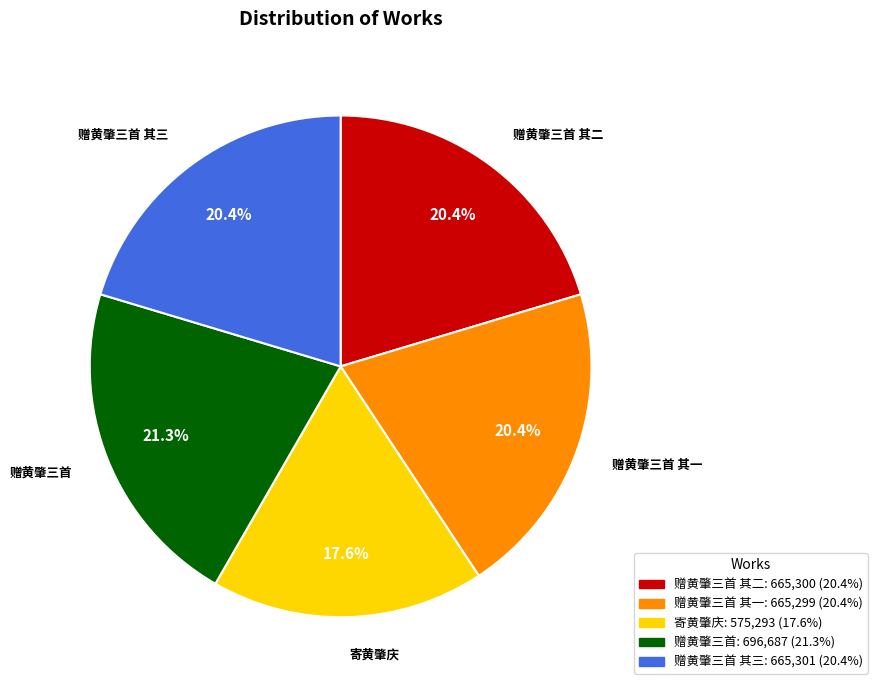

Is there any slice that represents more than half of the pie?

No